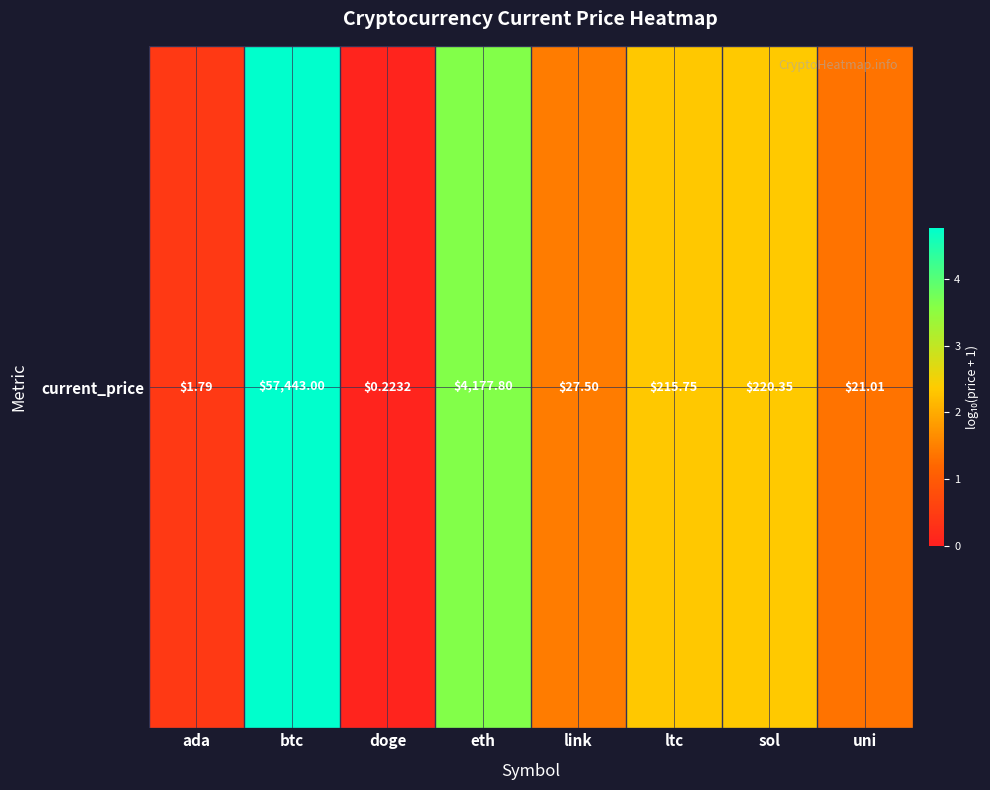

What is the minimum value shown in the chart?

0.1